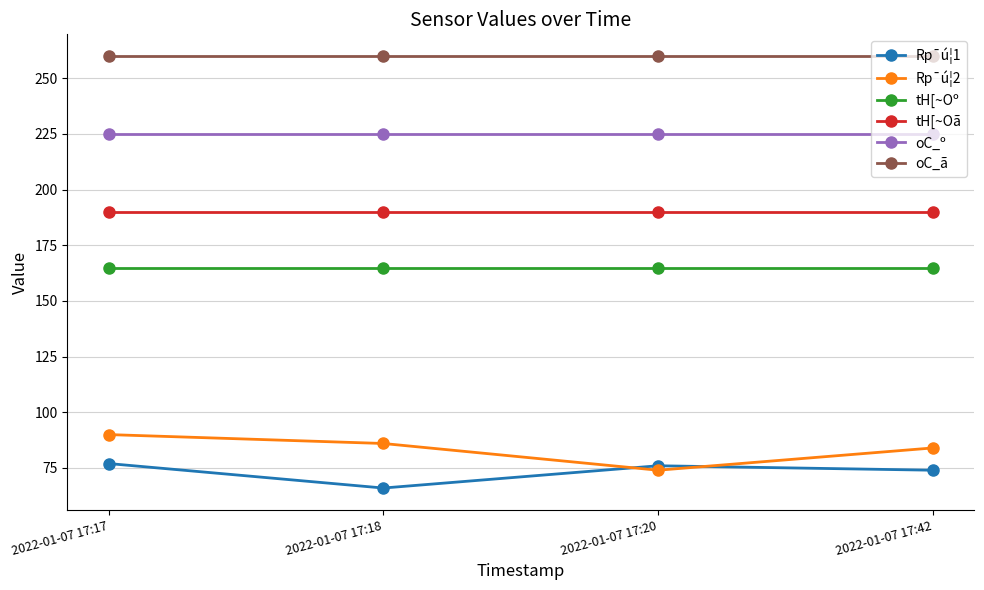

Which series changed the most between 2022-01-07 17:18 and 2022-01-07 17:42?

Rp¯ú¦1